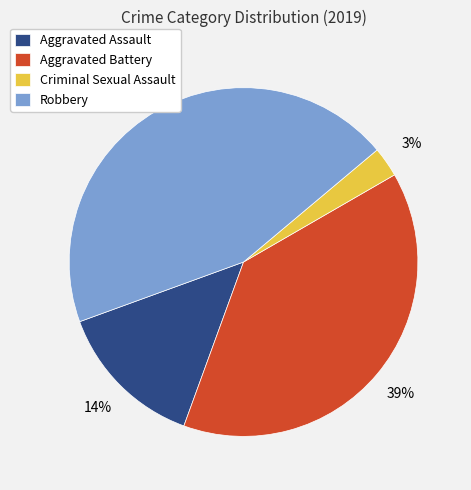

Approximately how many times larger is the value at Aggravated Battery compared to Aggravated Assault?

2.8